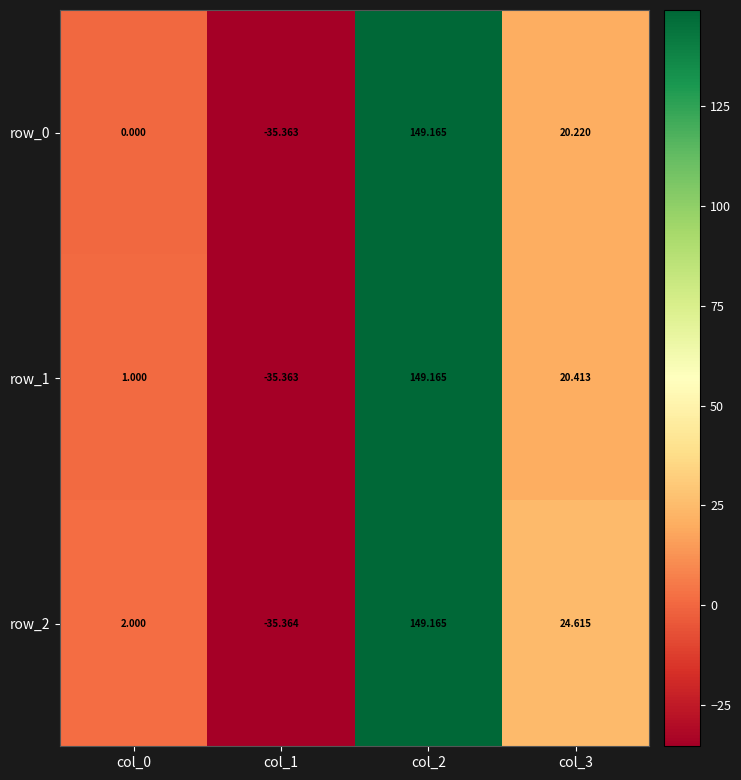

What is the total value across all series at col_1?

-106.1